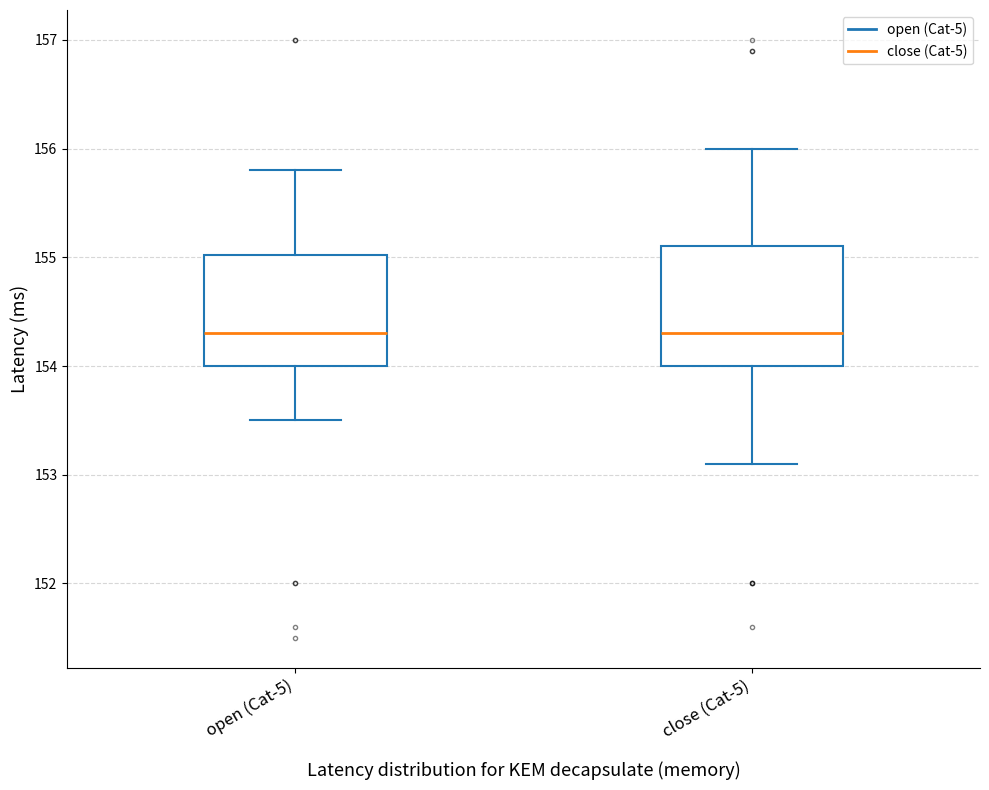

Reading left to right, transcribe this box plot: for each box, give where its median line is, the range the box spans, and where its two whiskers end, as read against the y-axis. The values are not printed on the chart, so give them approximately, as read against the axis.

open (Cat-5): median 154.3, box 154.0 to 155.0, whiskers 153.5 to 155.8
close (Cat-5): median 154.3, box 154.0 to 155.1, whiskers 153.1 to 156.0